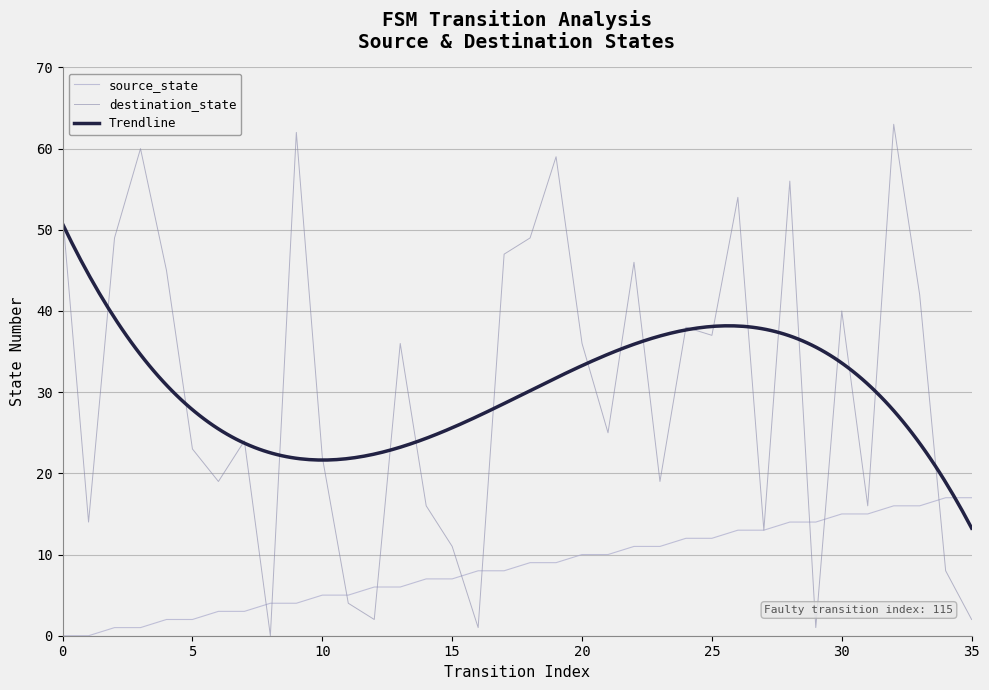

Does the chart have visible grid lines?

Yes